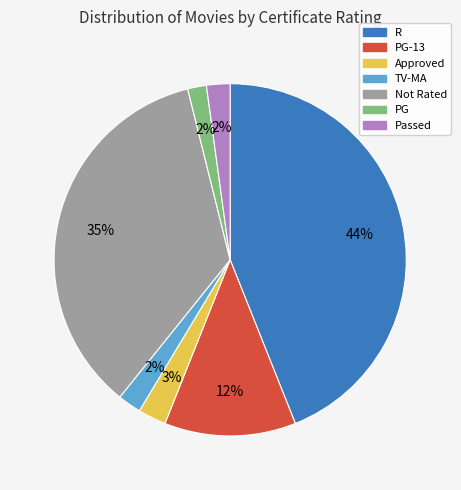

To the nearest percent, what is the average slice percentage?

14%